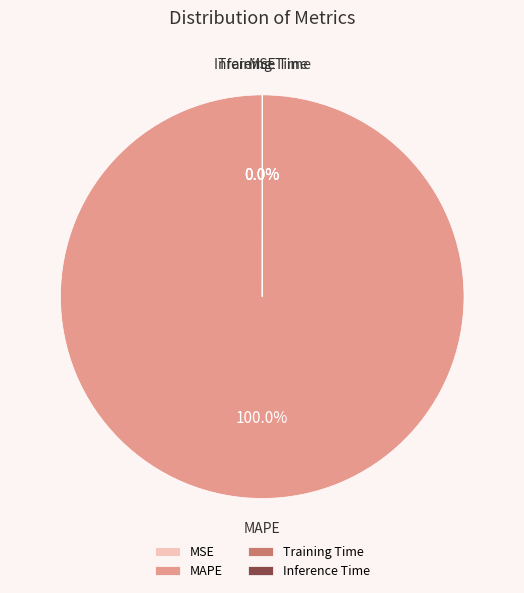

Which slice is the largest?

MAPE